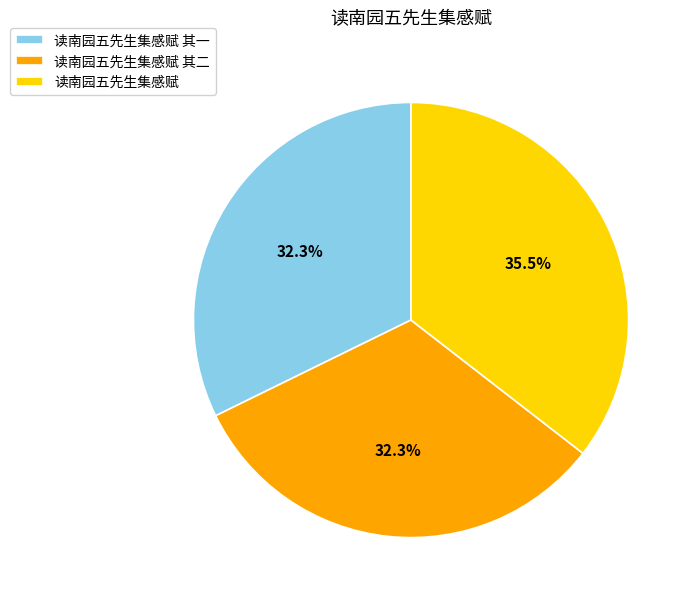

Is there a majority slice in this chart?

No